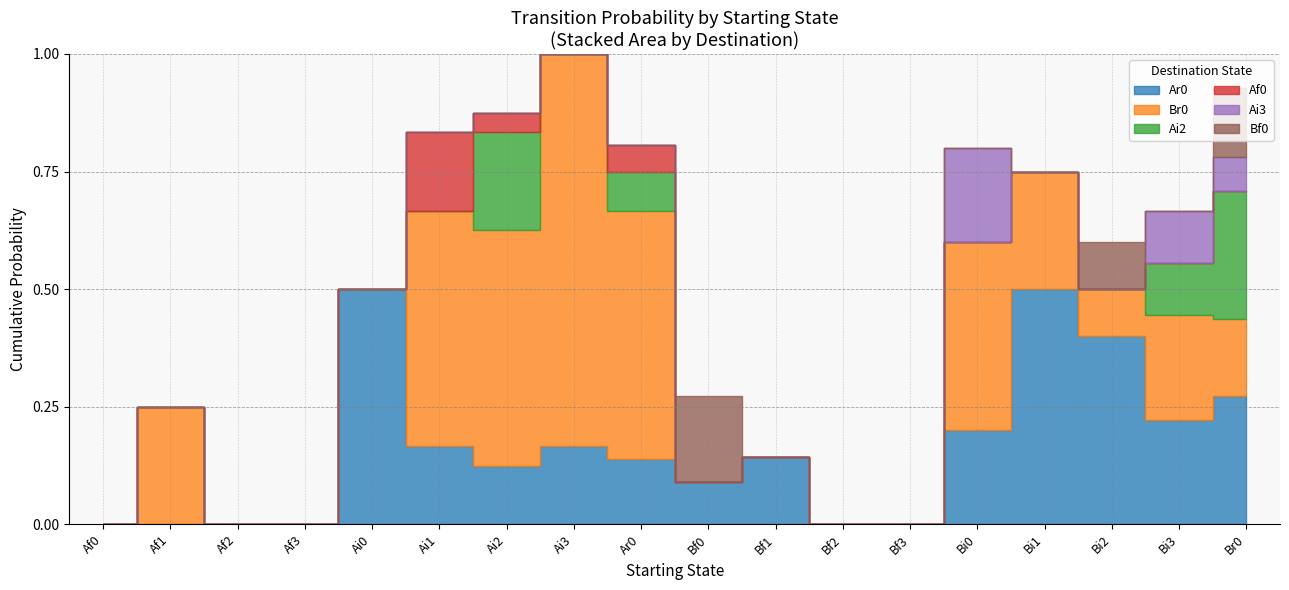

At which category does the chart reach its peak across all series?

Ai3